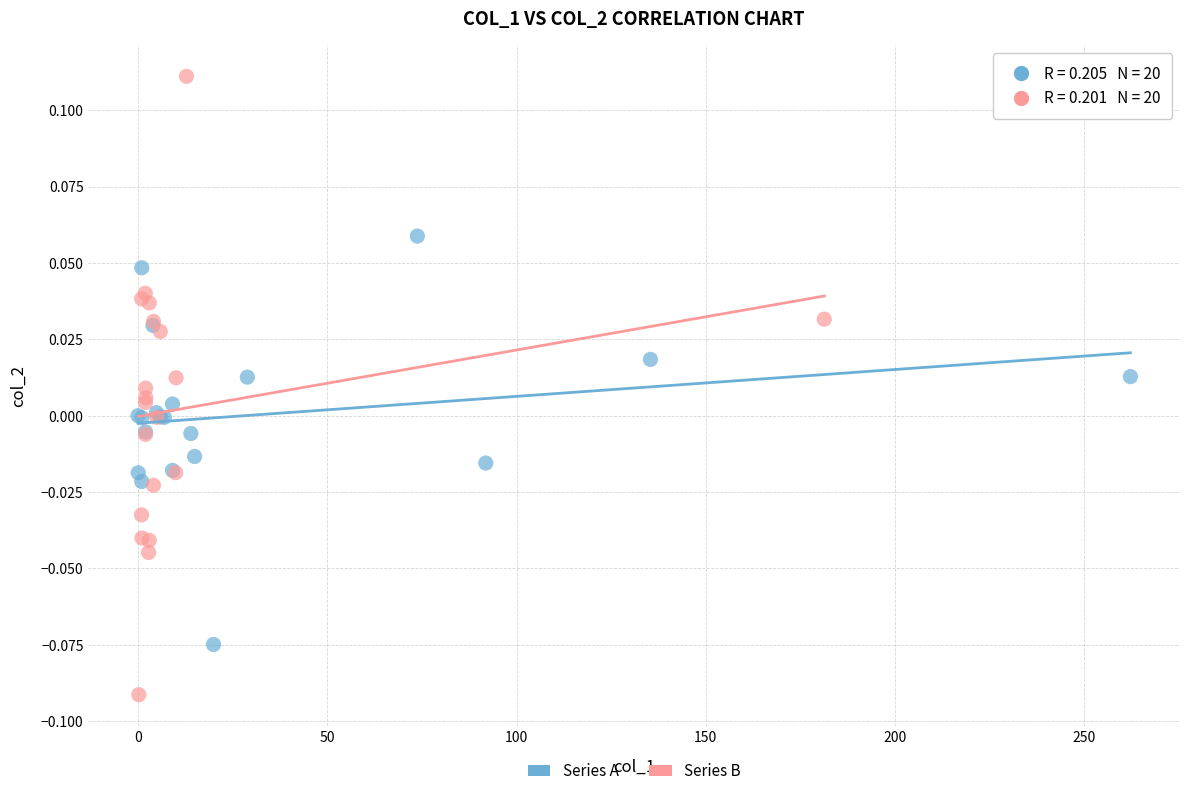

Which series contains the highest Y value?

Series B